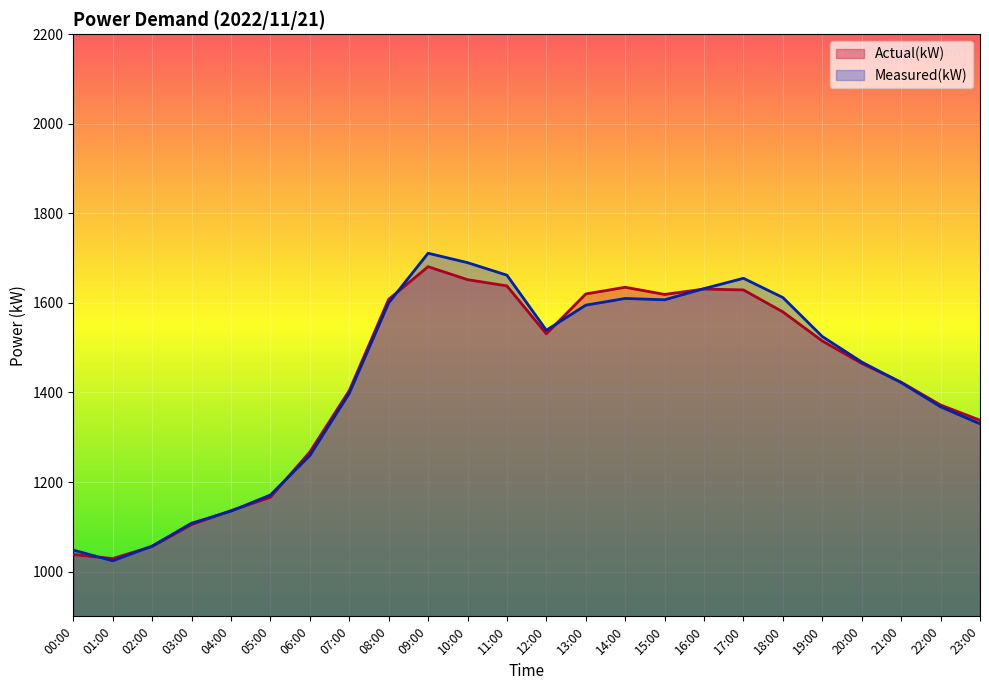

Between which two adjacent categories do Measured(kW) and Actual(kW) first intersect?

00:00 and 01:00